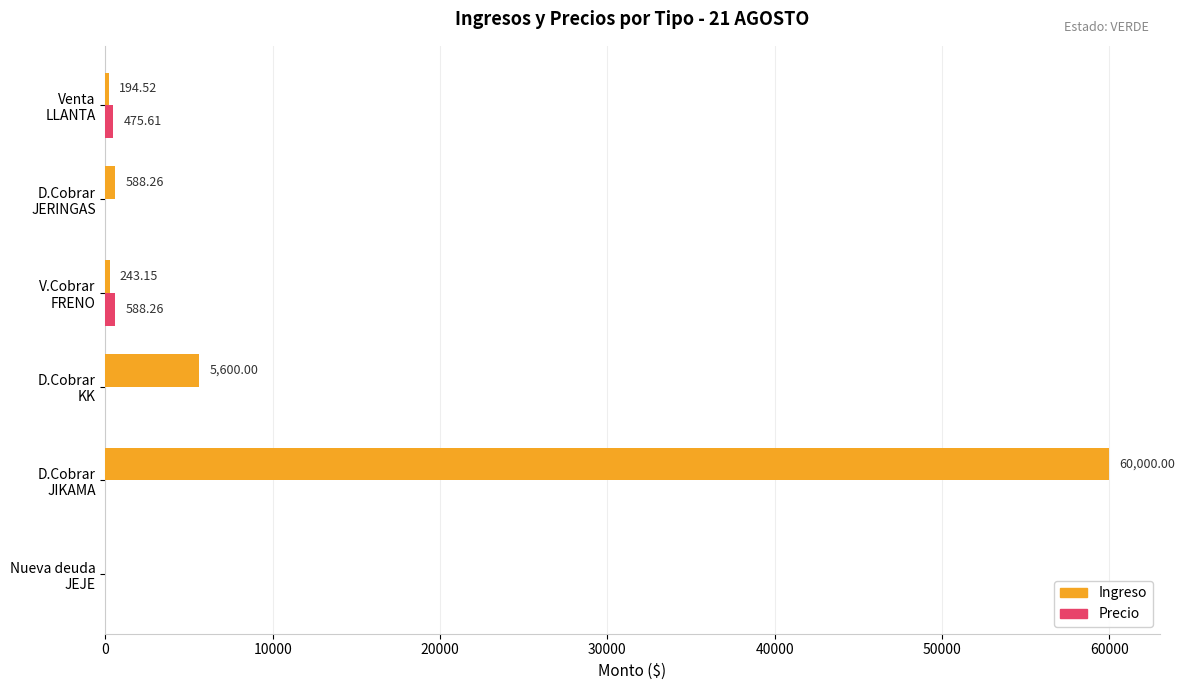

How many data points does each series have?

6